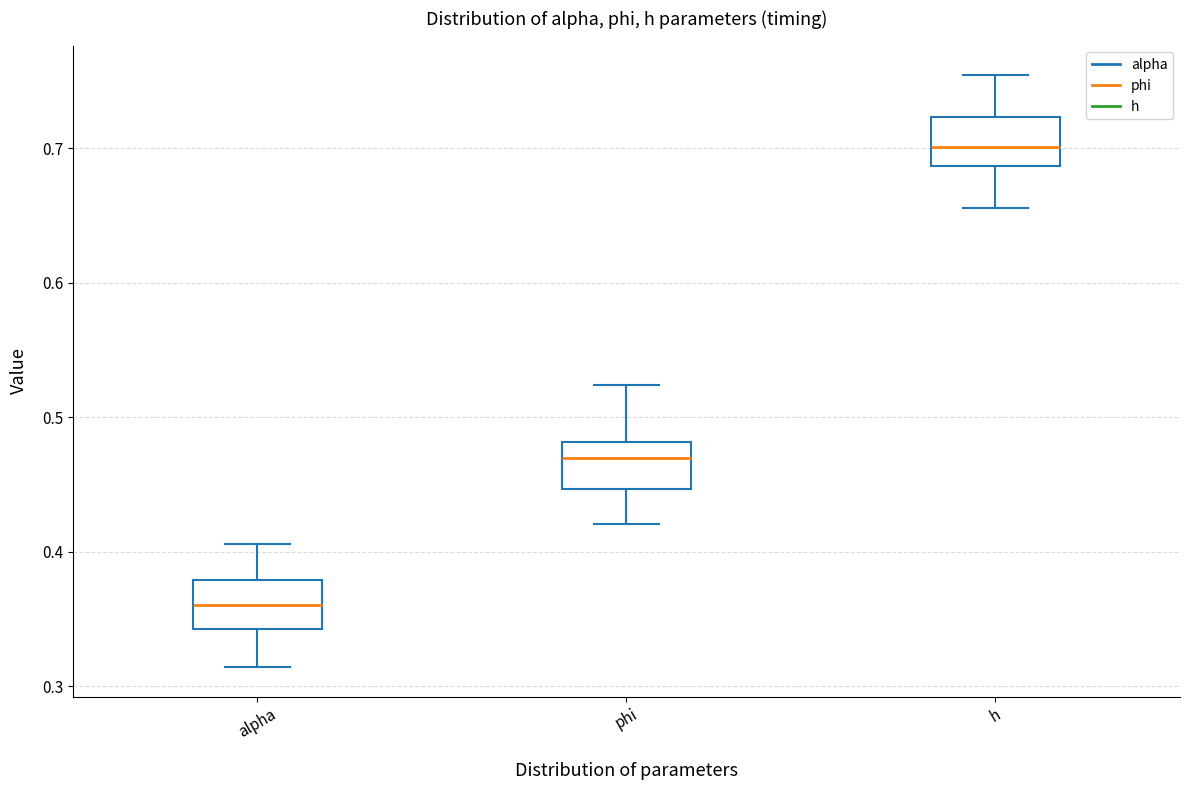

Reading left to right, read every box against the y-axis: the position of its median line, the range the box covers, and the ends of its whiskers. The values are not printed on the chart, so give them approximately, as read against the axis.

alpha: median 0.36, box 0.34 to 0.38, whiskers 0.31 to 0.41
phi: median 0.47, box 0.45 to 0.48, whiskers 0.42 to 0.52
h: median 0.70, box 0.69 to 0.72, whiskers 0.66 to 0.75